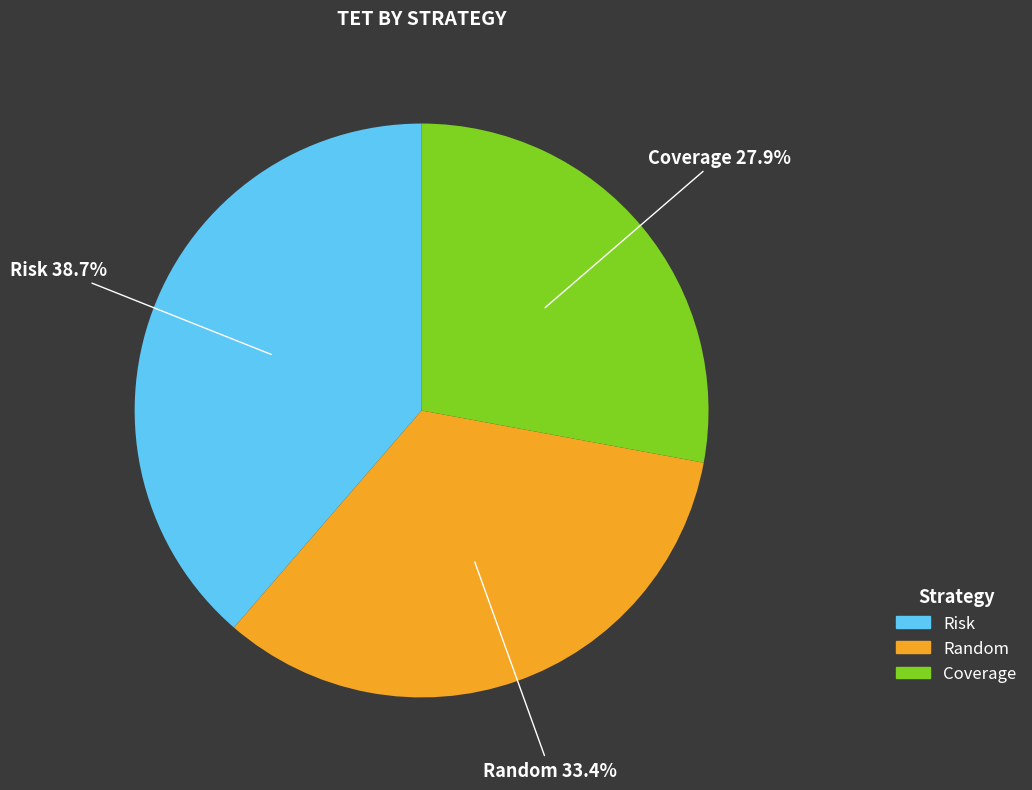

How many slices are in this pie chart?

3